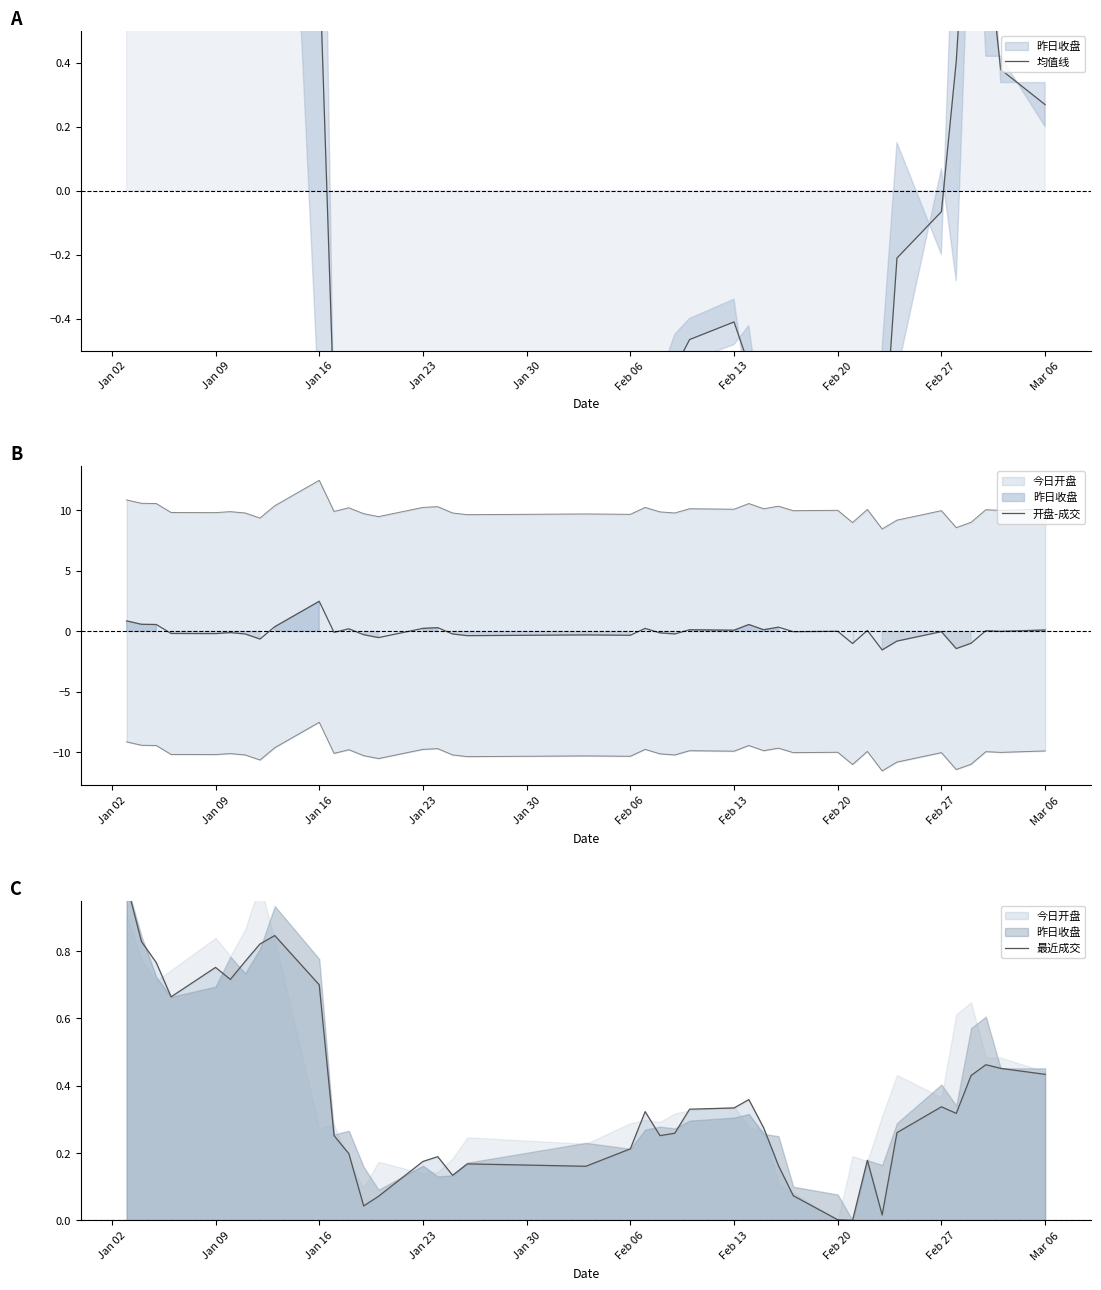

What is the total value across all series at Feb 06?

2.7